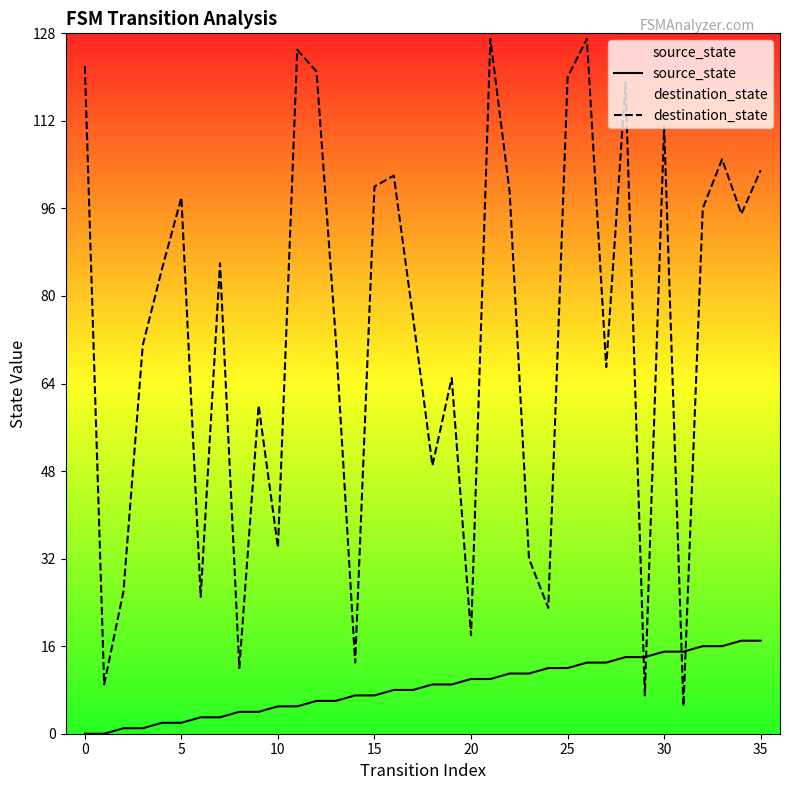

At 13, list the series in order from largest to smallest.

destination_state, source_state